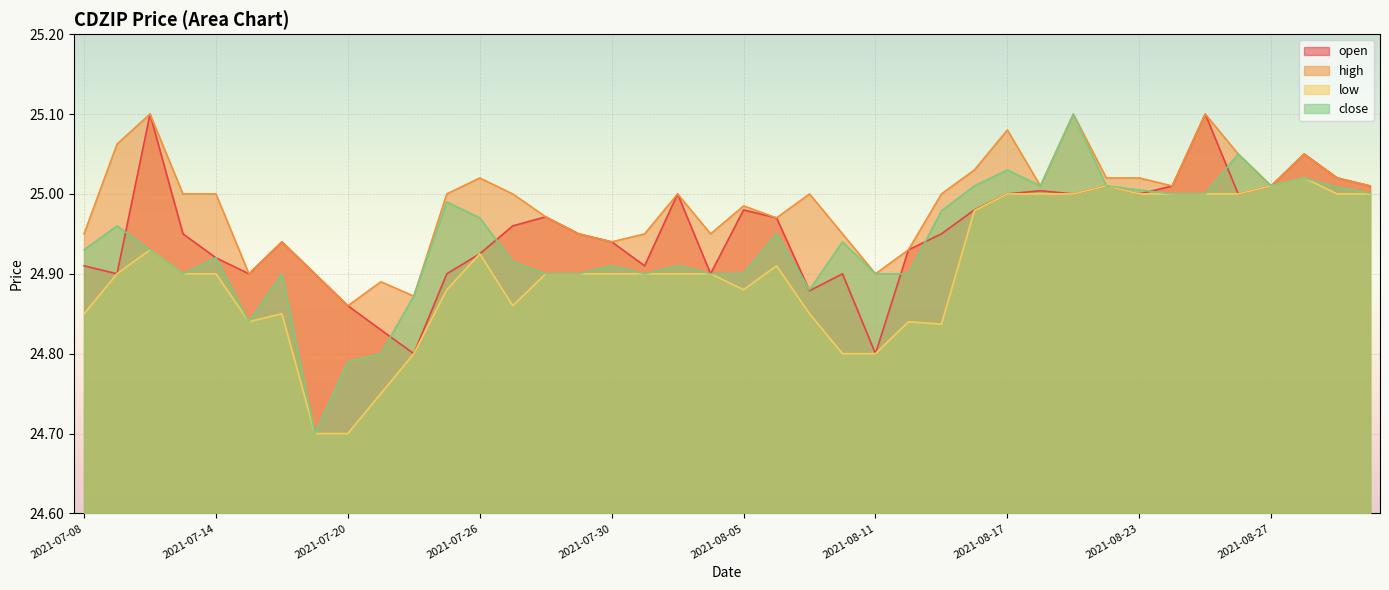

What is the sum of the open values at 2021-08-16 and 2021-08-19?

50.0